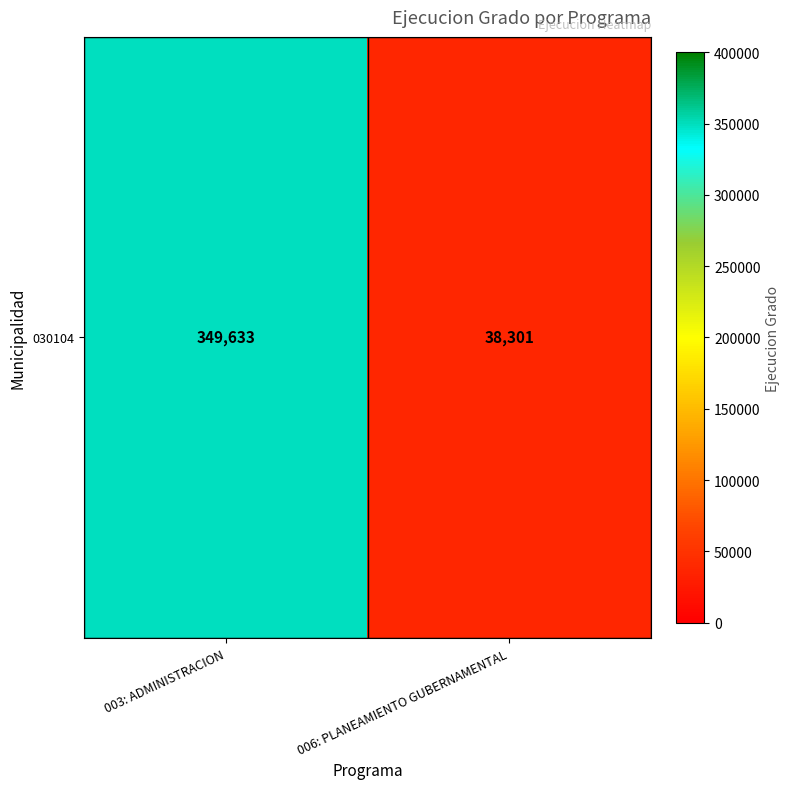

Rank the categories by value from lowest to highest.

006: PLANEAMIENTO GUBERNAMENTAL, 003: ADMINISTRACION